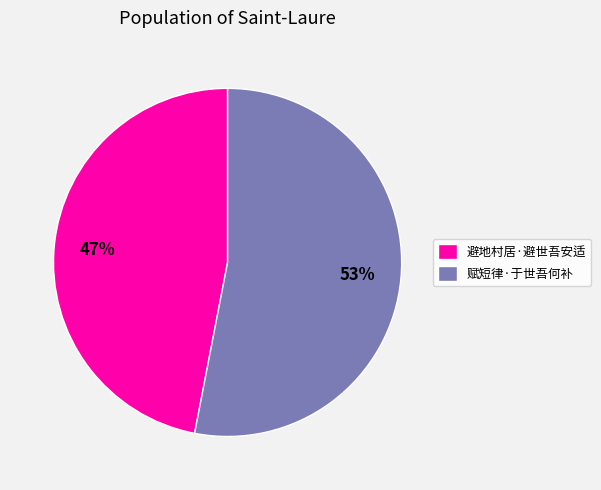

To the nearest percent, what is the average slice percentage?

50%